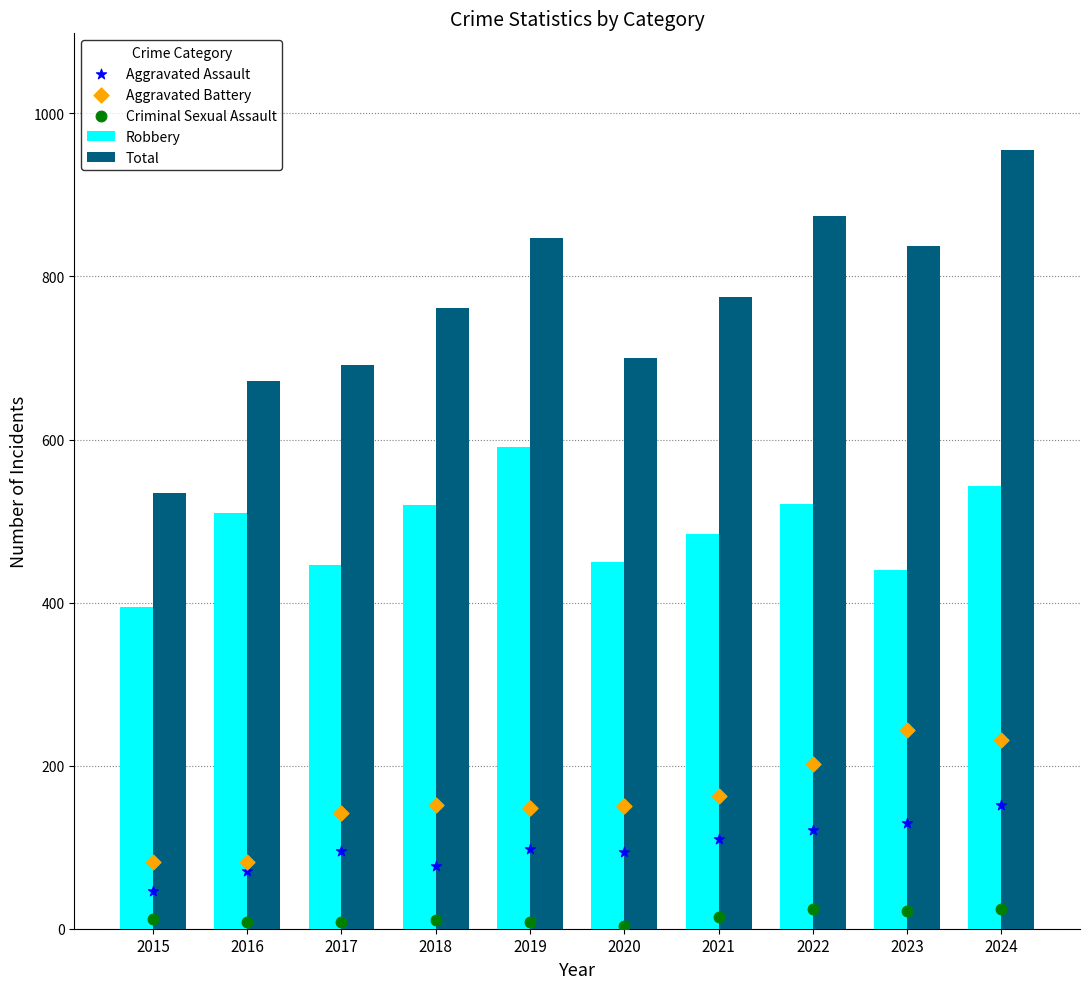

Is the value of Total at 2019 greater than the value of Criminal Sexual Assault at 2017?

Yes